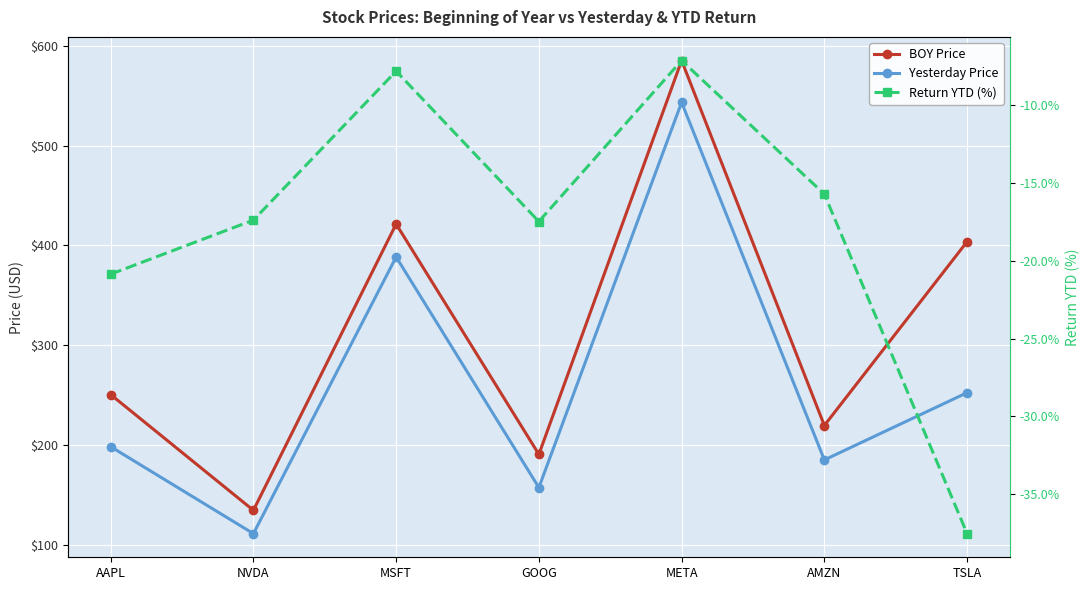

What is the total value across all series at TSLA?

618.6